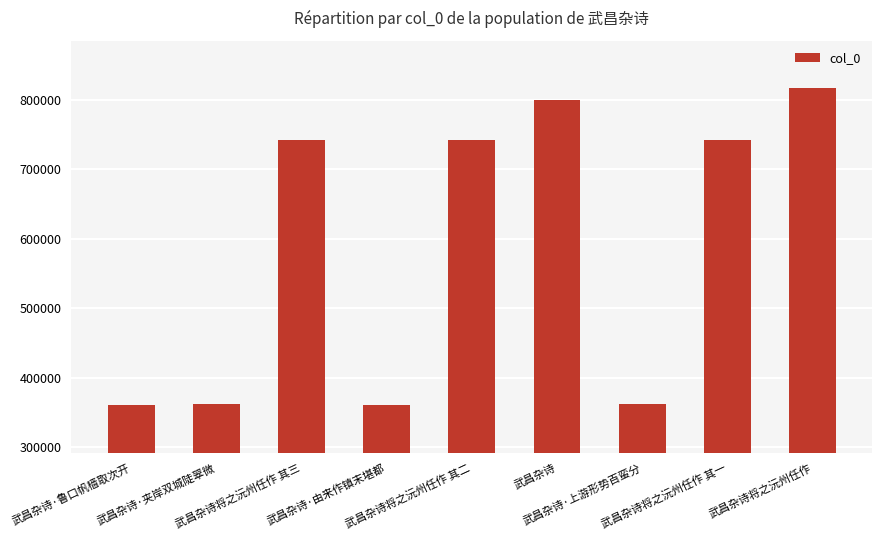

What is the label of the 6th bar from the left?

武昌杂诗